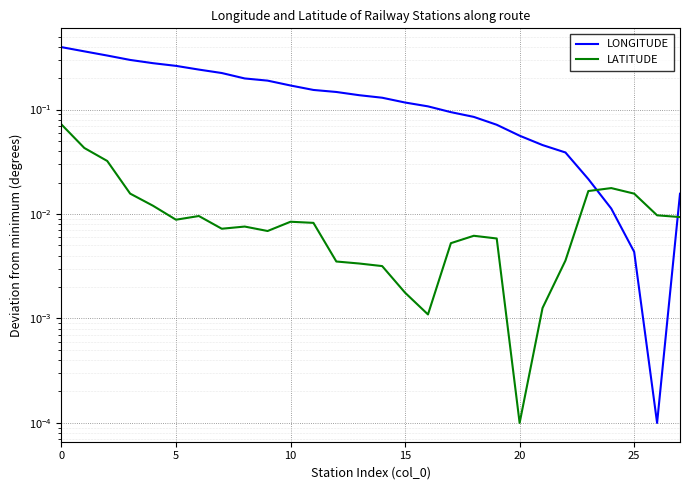

List the series in order of their overall mean, highest first.

LONGITUDE, LATITUDE